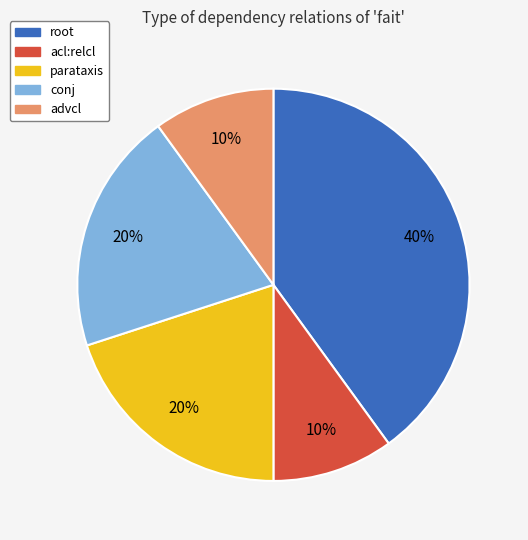

Combined, do parataxis and conj account for over 50%?

No